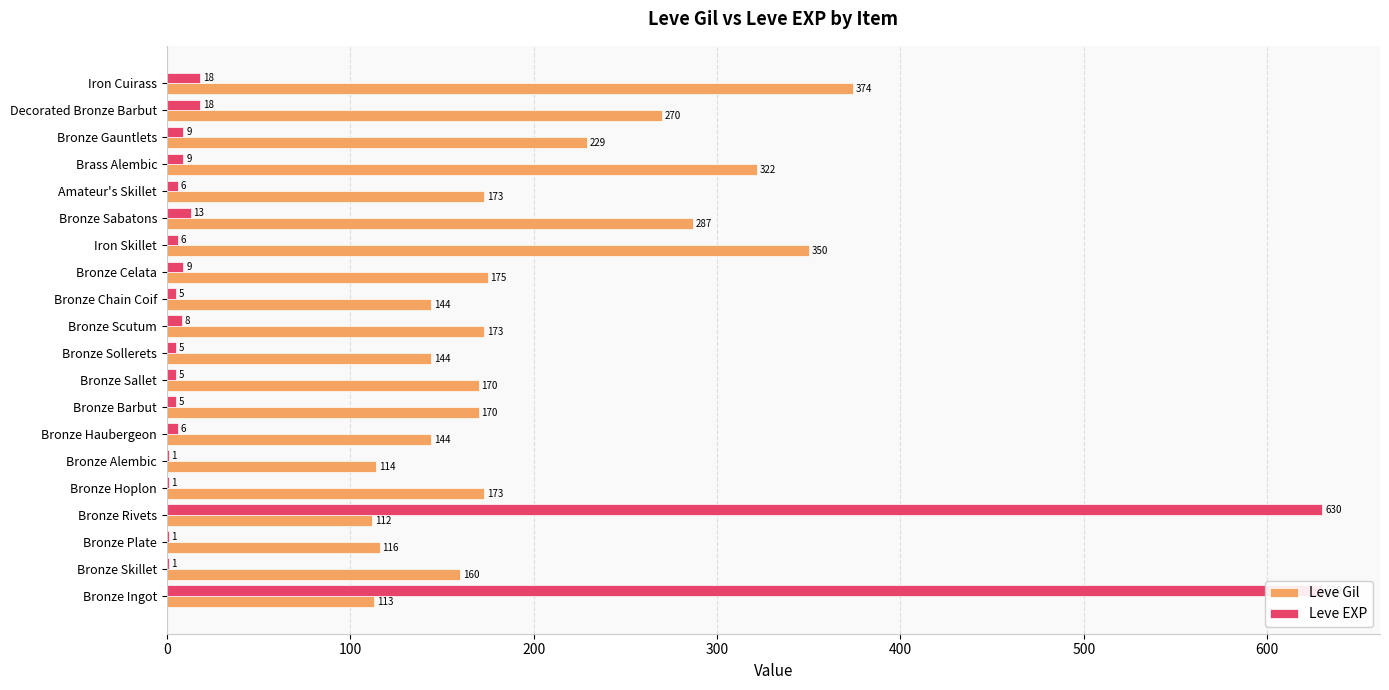

What is the difference between the Leve Gil values at Bronze Ingot and Iron Cuirass?

261